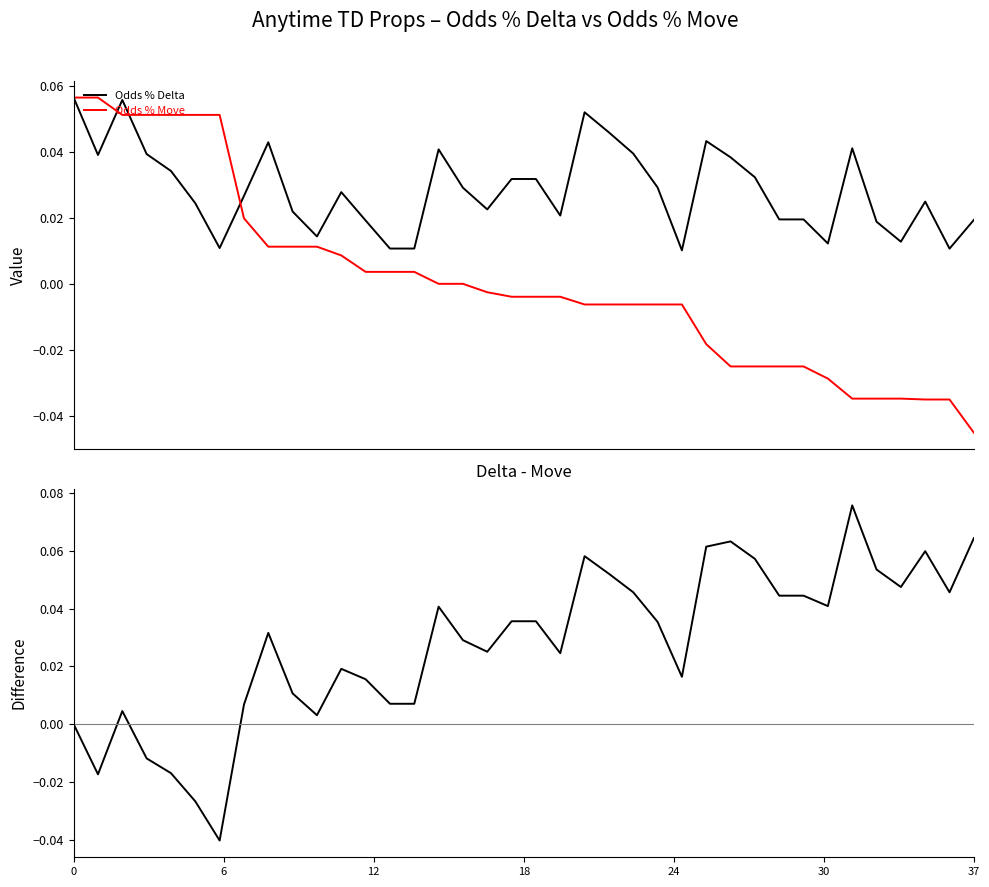

Which category has the lowest value in the Odds % Delta series?

25